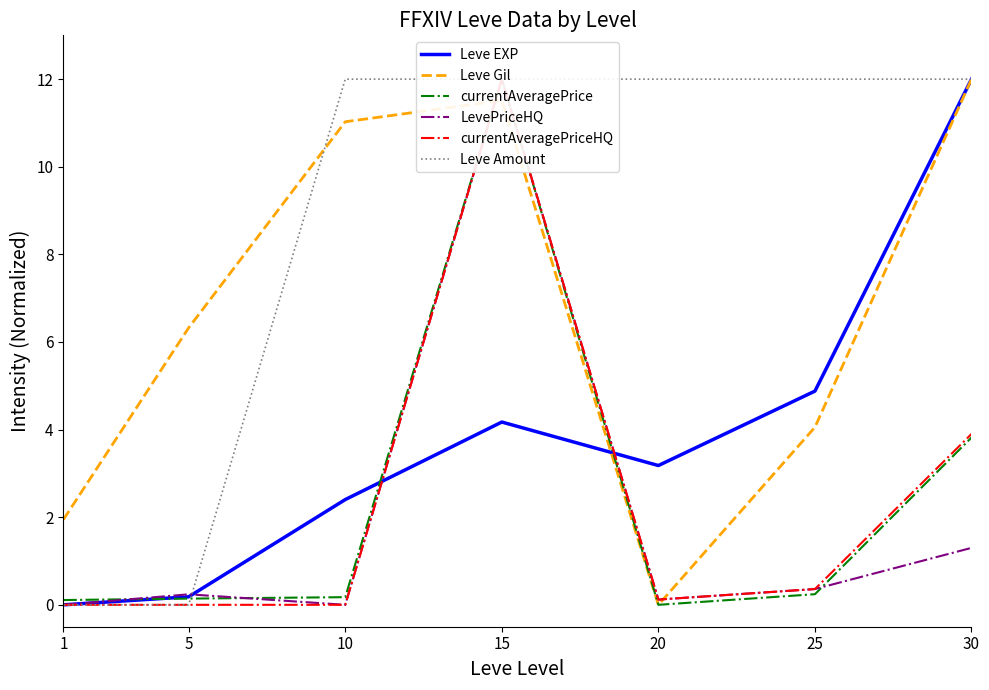

Where is the first local minimum for currentAveragePrice?

20